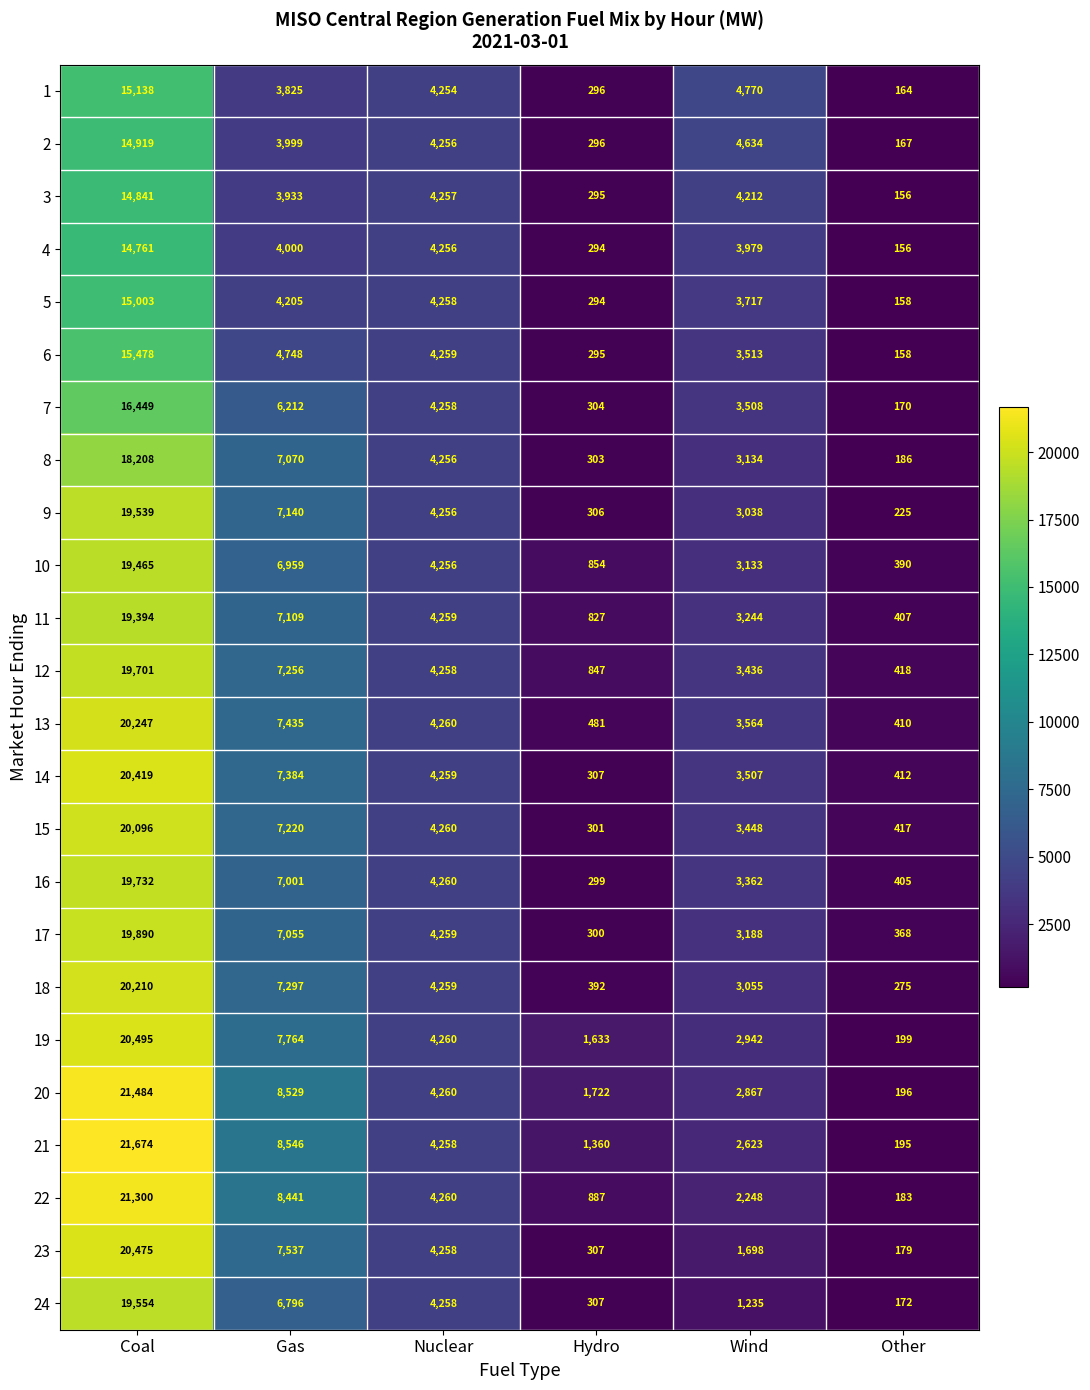

Between Nuclear and Wind, which series saw the biggest shift?

24